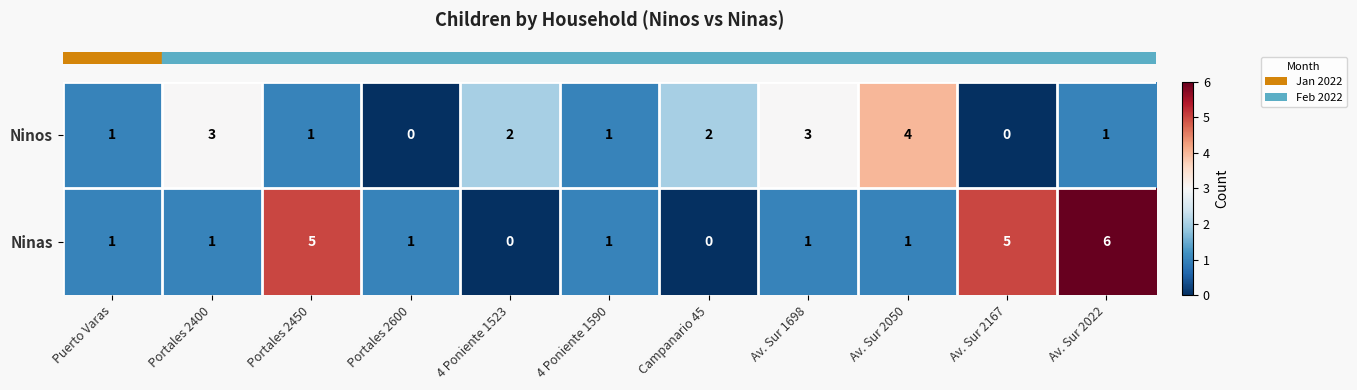

Count the Ninas values in the range 1 to 5.

8